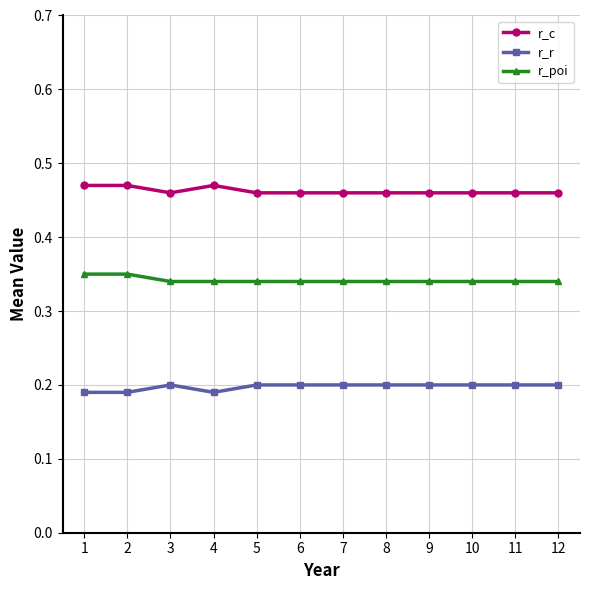

Which series has the largest total across all categories?

r_c